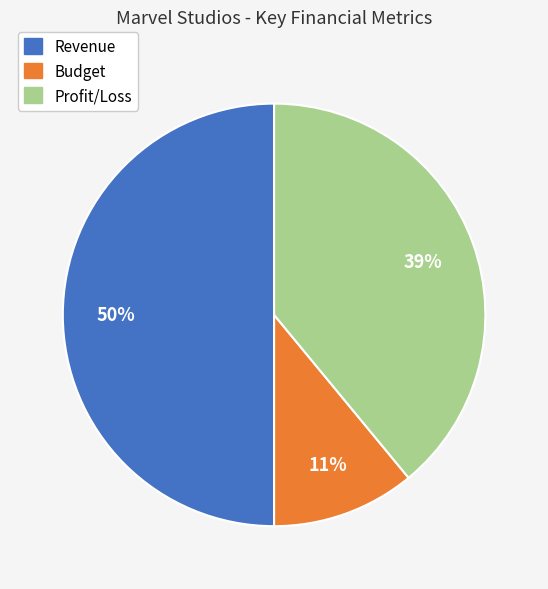

Combined, do Budget and Revenue account for over 50%?

Yes